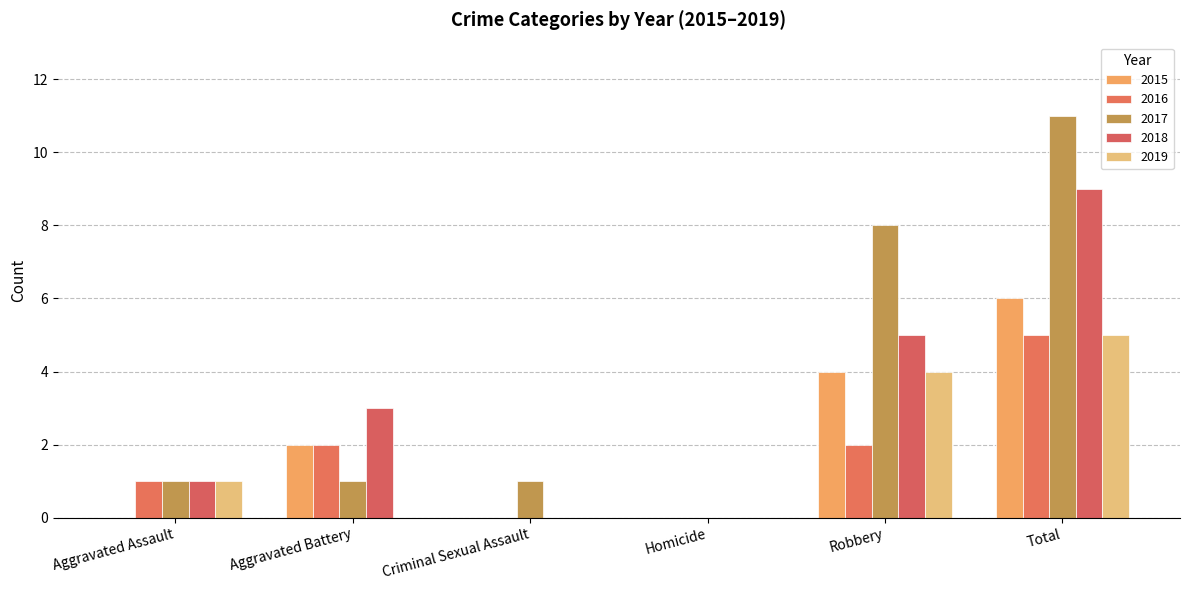

Are the bars grouped side by side (vs. stacked)?

Yes